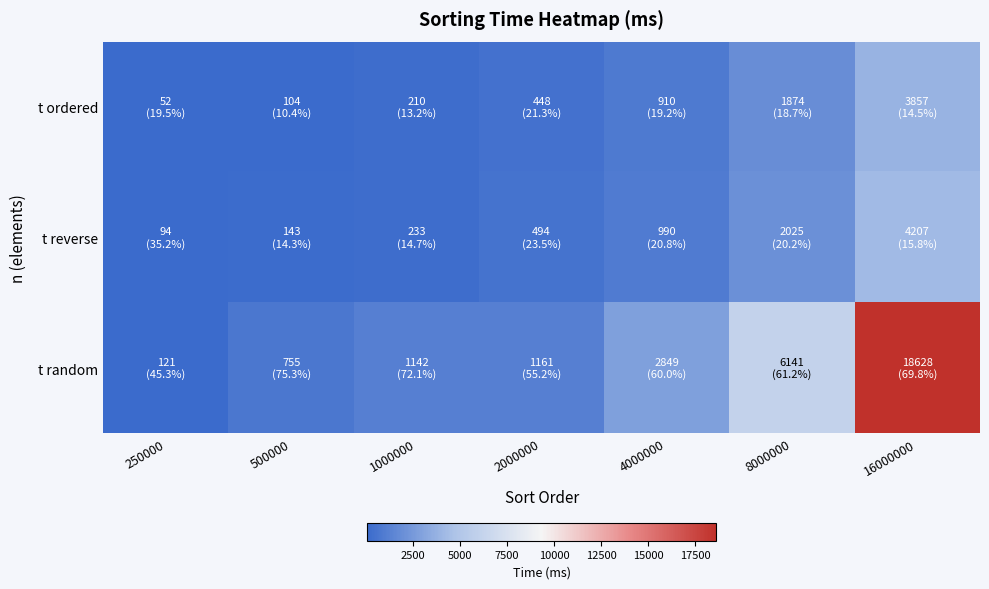

At which category does the chart reach its minimum across all series?

250000